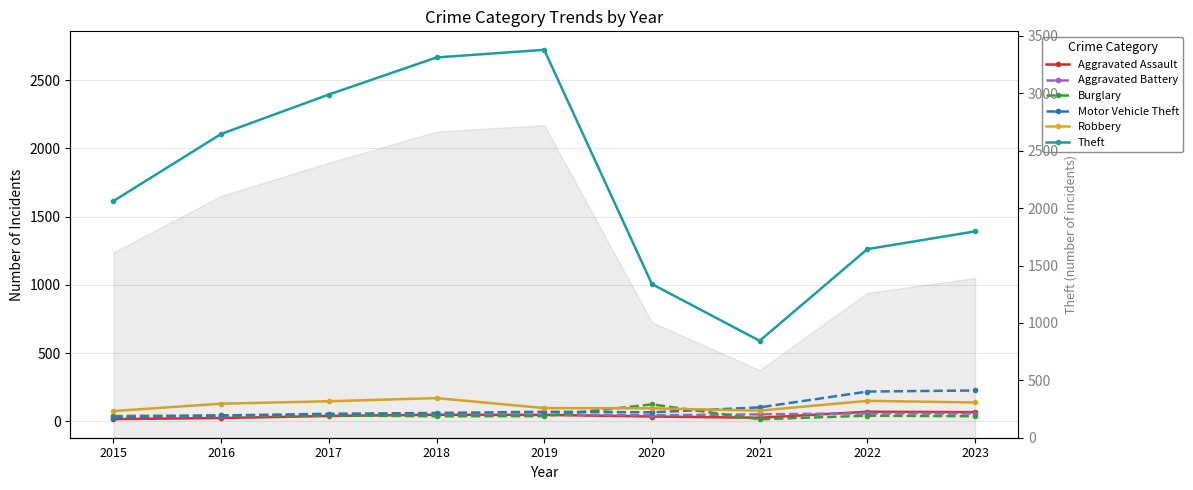

At how many categories does at least one series exceed 1100?

7